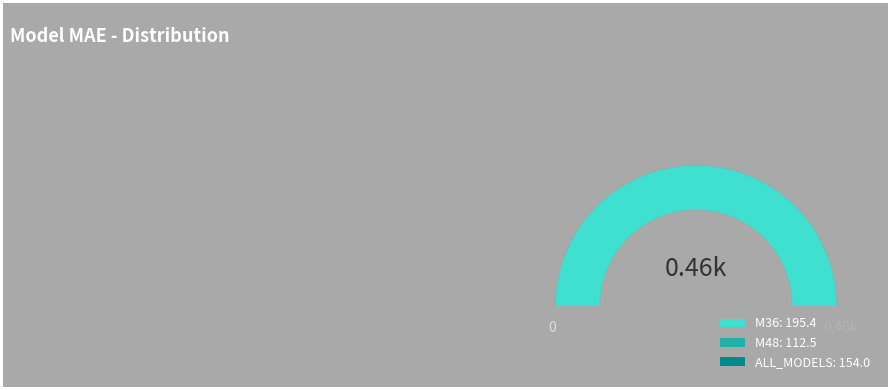

Count the number of slices in the pie.

2